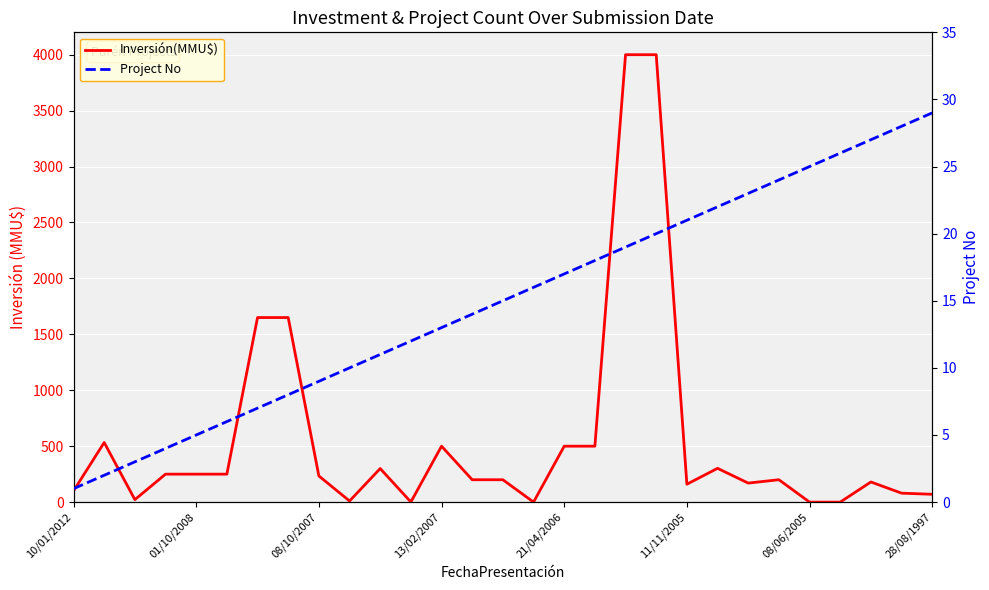

How many intersections are there between Inversión(MMU$) and Project No?

6